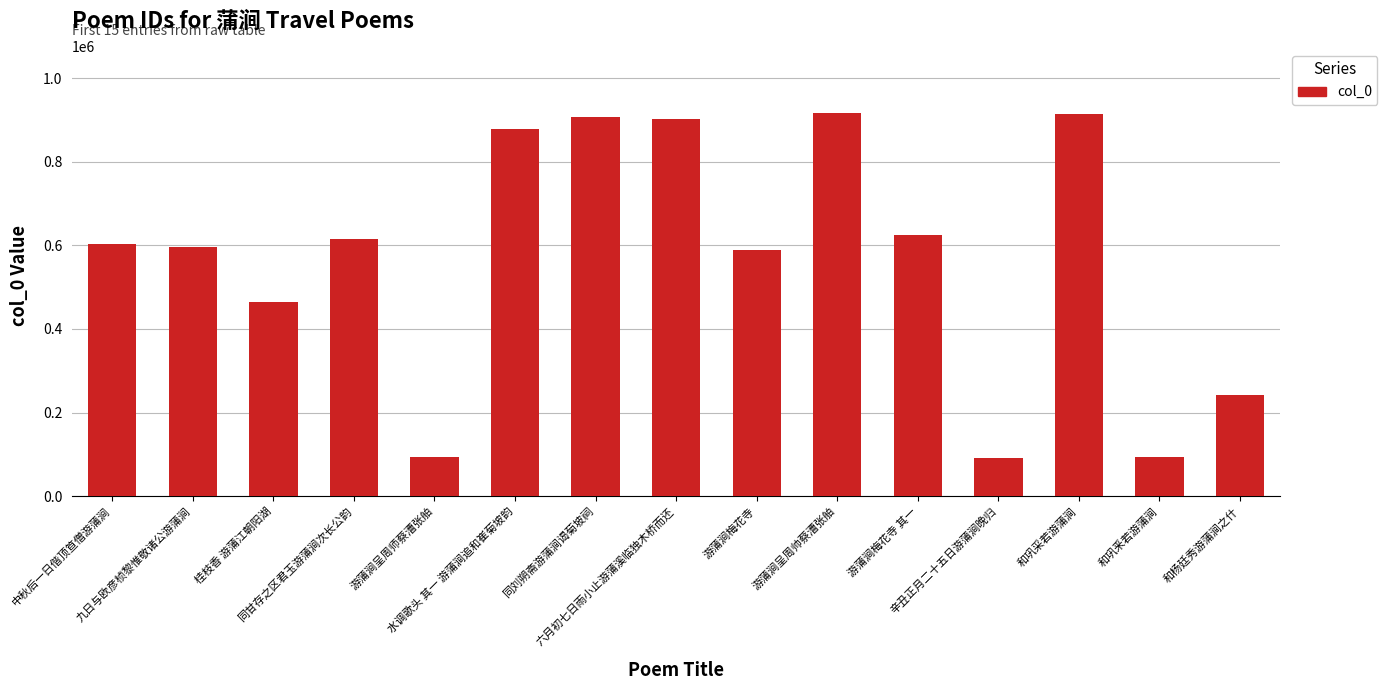

What is the smallest value displayed?

90886